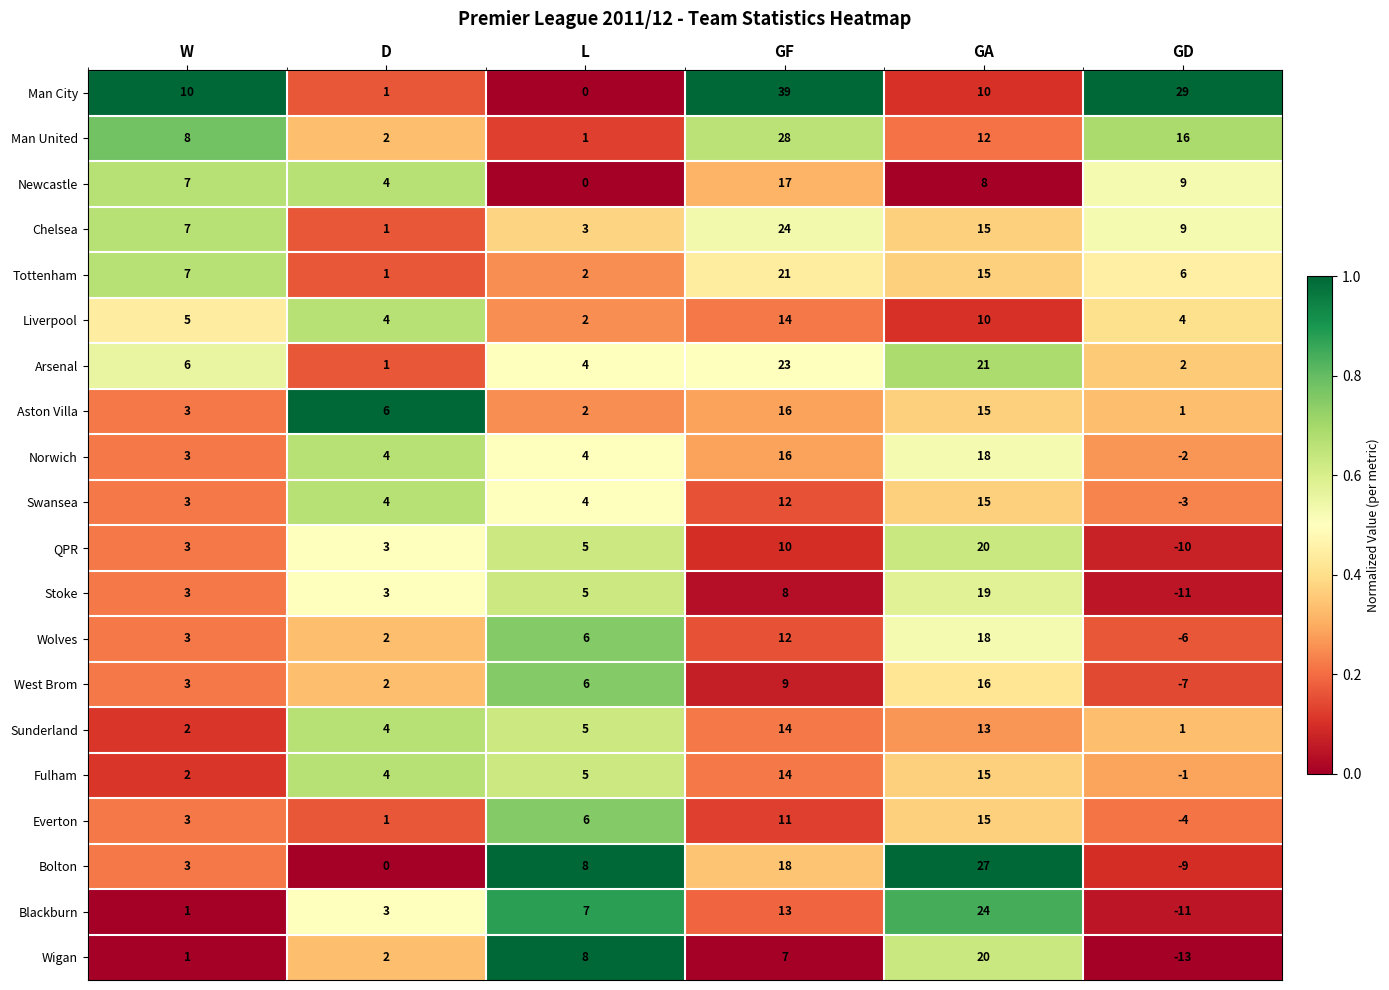

The value of Man City at D is 1. True or false?

True